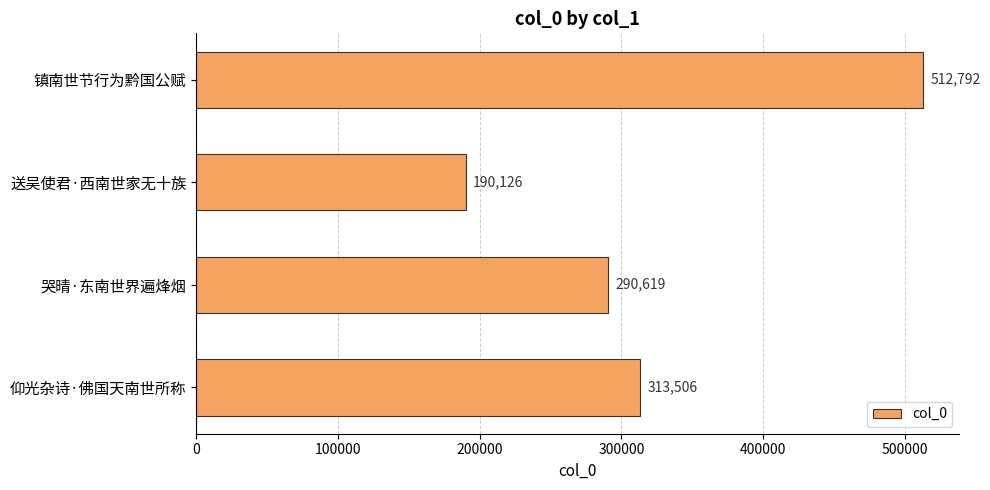

At which category does the chart reach its minimum across all series?

送吴使君·西南世家无十族